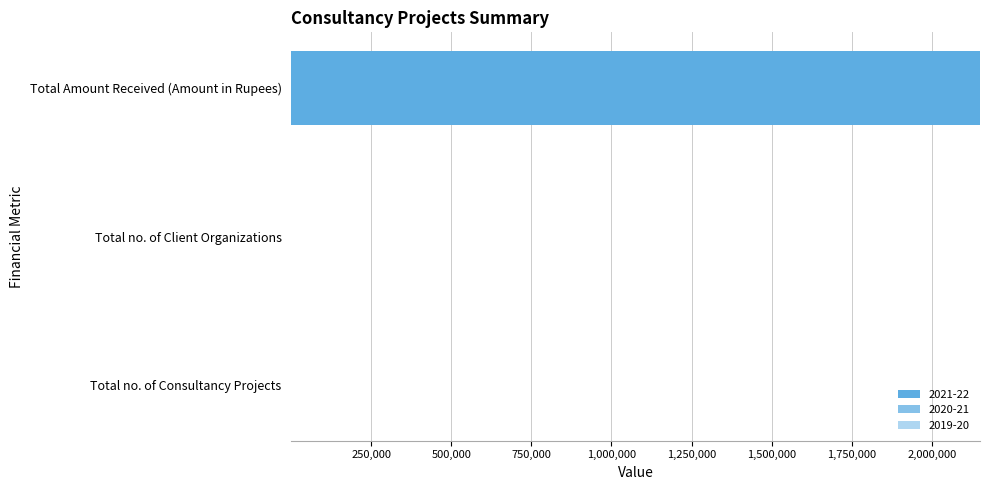

Between Total Amount Received (Amount in Rupees) and Total no. of Consultancy Projects, which is larger?

Total Amount Received (Amount in Rupees)